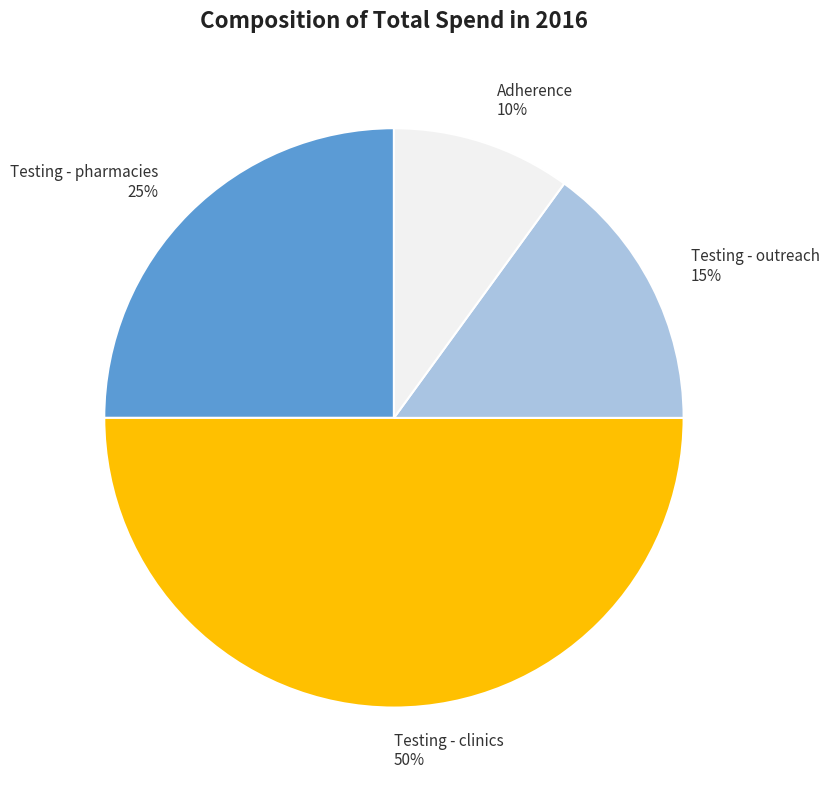

Is Testing - outreach the majority of the pie?

No